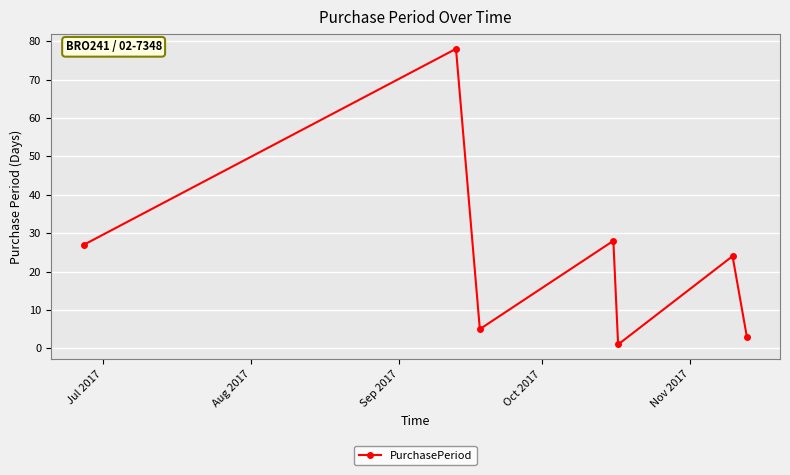

What is the sum of all values?

166